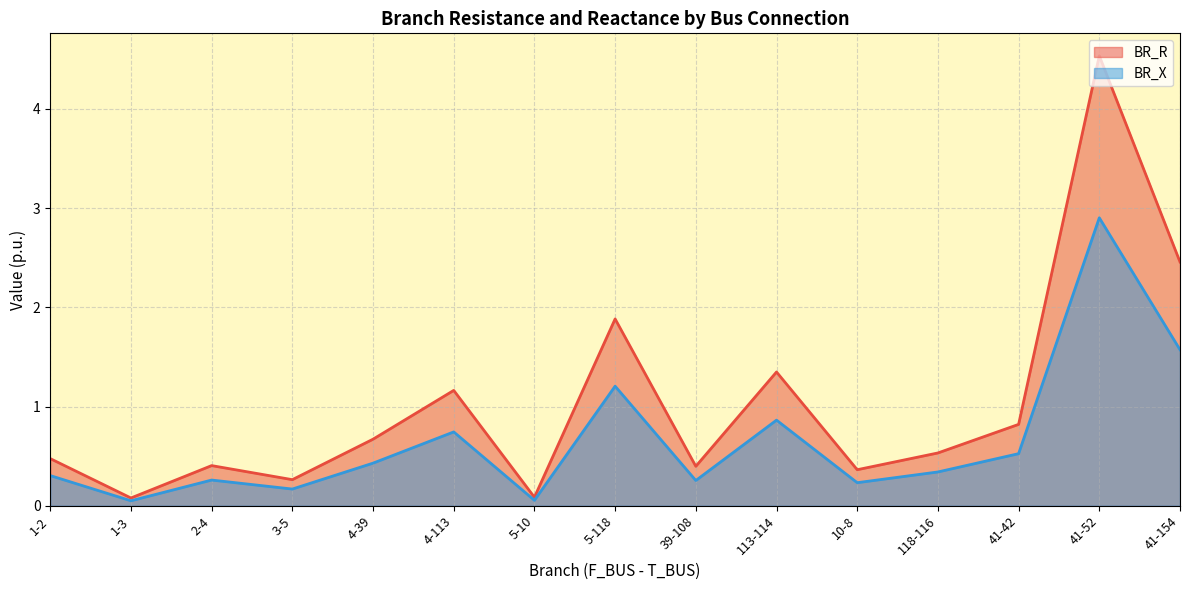

Which series changed the most between 5-118 and 113-114?

BR_R